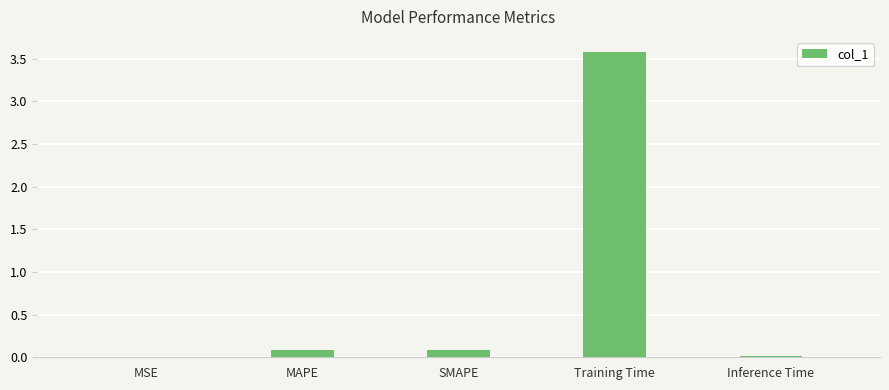

What is the sum of all values?

3.8